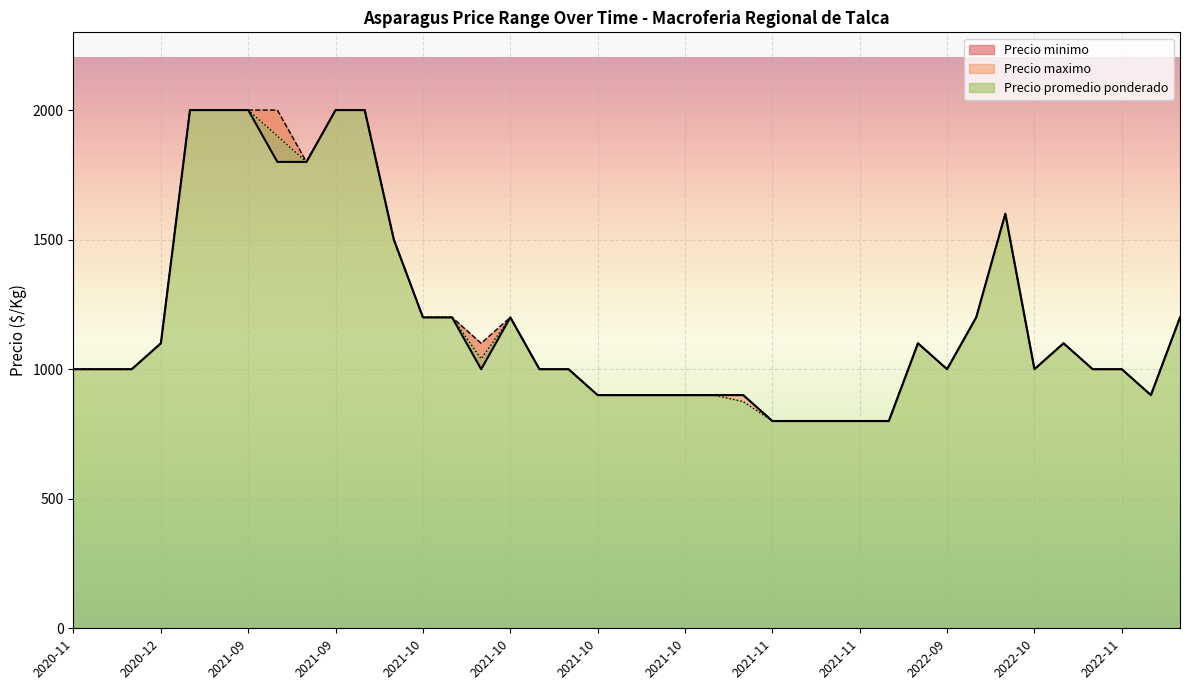

Which series has the largest total across all categories?

Precio maximo